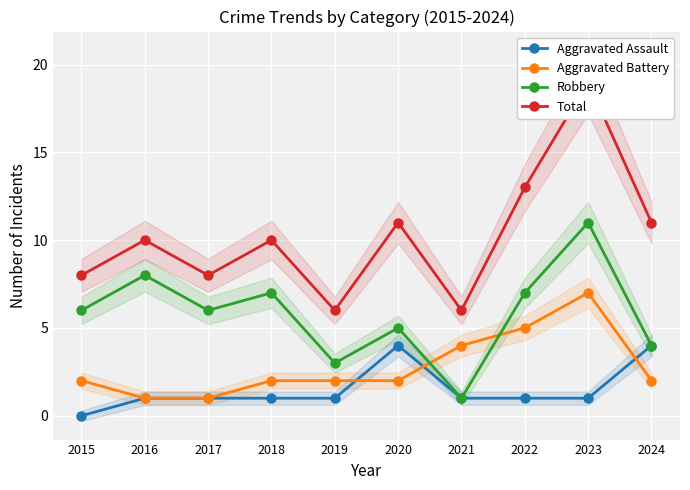

Reading left to right, extract all data points from this chart.

Aggravated Assault: 0	1	1	1	1	4	1	1	1	4
Aggravated Battery: 2	1	1	2	2	2	4	5	7	2
Robbery: 6	8	6	7	3	5	1	7	11	4
Total: 8	10	8	10	6	11	6	13	19	11